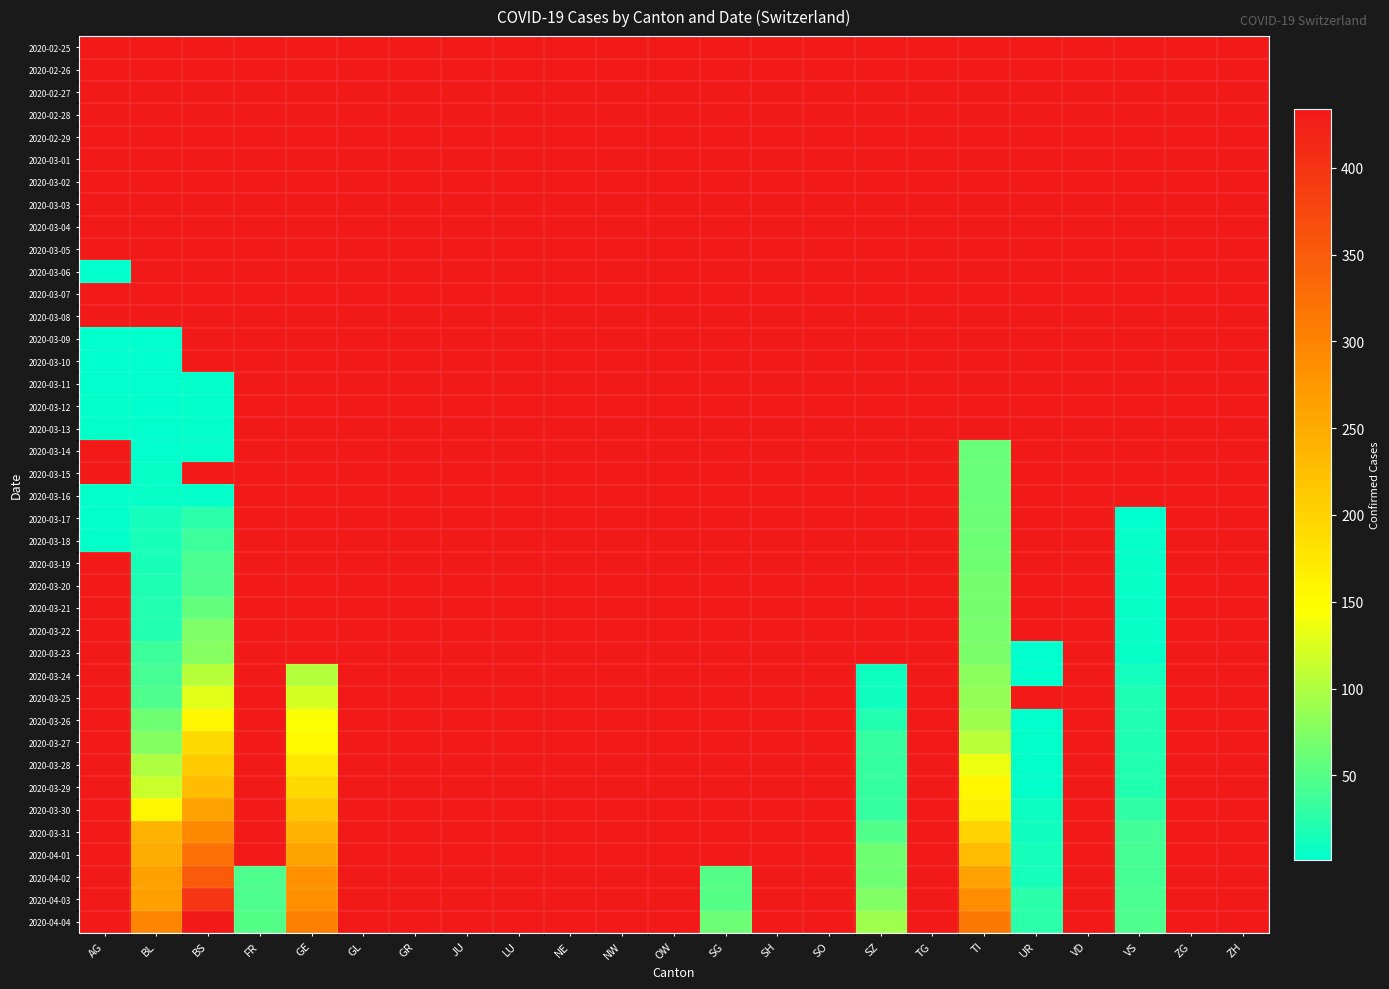

List the series in order of their peak value, highest first.

2020-03-17, 2020-03-18, 2020-03-19, 2020-03-20, 2020-03-21, 2020-03-22, 2020-03-23, 2020-03-24, 2020-03-25, 2020-03-26, 2020-03-27, 2020-03-28, 2020-03-29, 2020-03-30, 2020-03-31, 2020-04-01, 2020-04-02, 2020-04-03, 2020-04-04, 2020-03-11, 2020-03-12, 2020-03-13, 2020-03-14, 2020-03-15, 2020-03-16, 2020-02-25, 2020-02-26, 2020-02-27, 2020-02-28, 2020-02-29, 2020-03-01, 2020-03-02, 2020-03-03, 2020-03-04, 2020-03-05, 2020-03-06, 2020-03-07, 2020-03-08, 2020-03-09, 2020-03-10